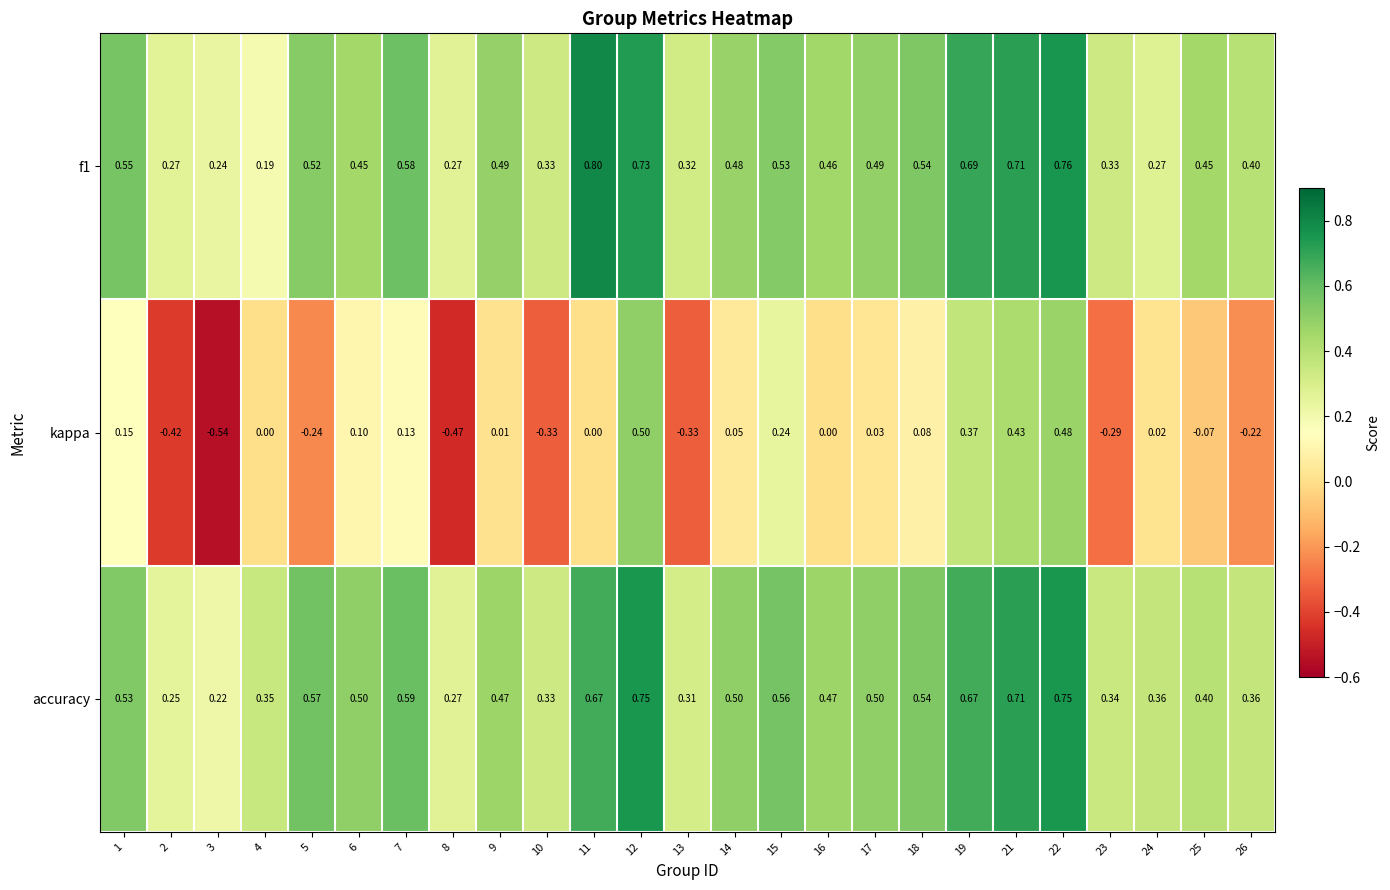

Is the value of accuracy at 12 greater than the value of f1 at 21?

Yes